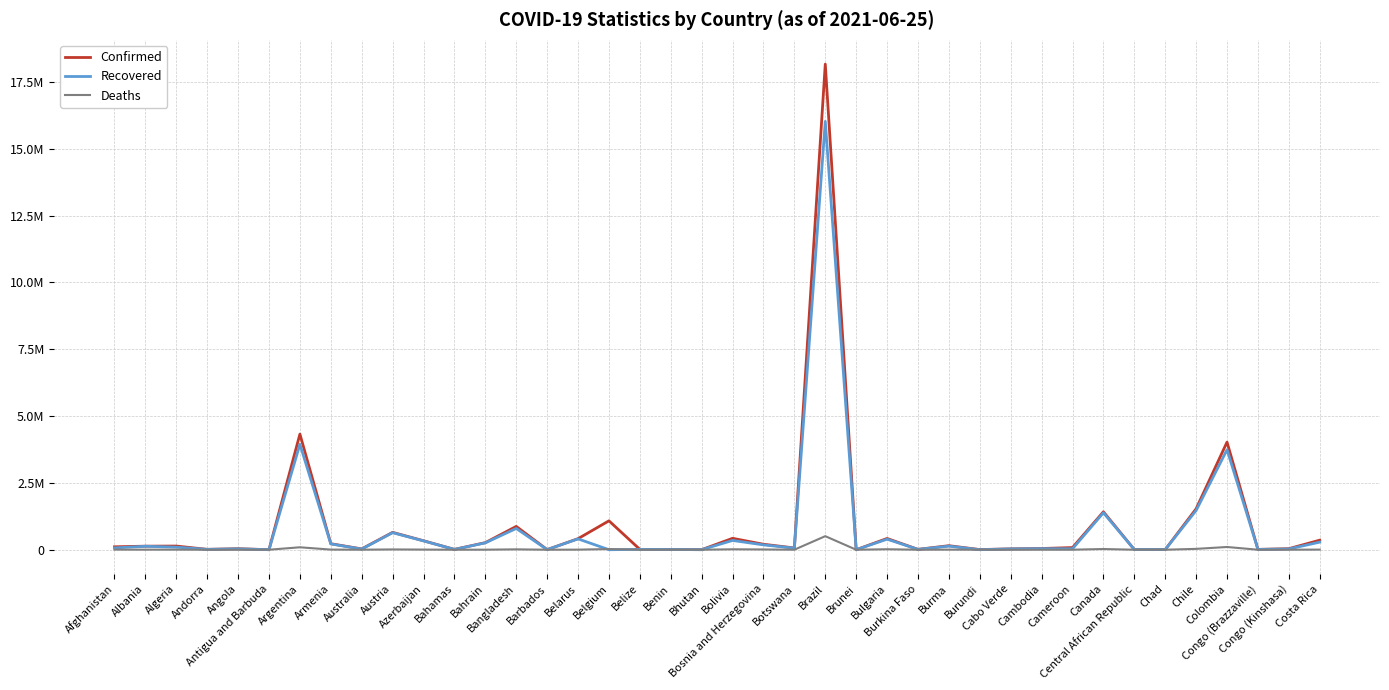

What is the difference between the highest and lowest values at Azerbaijan?

330711